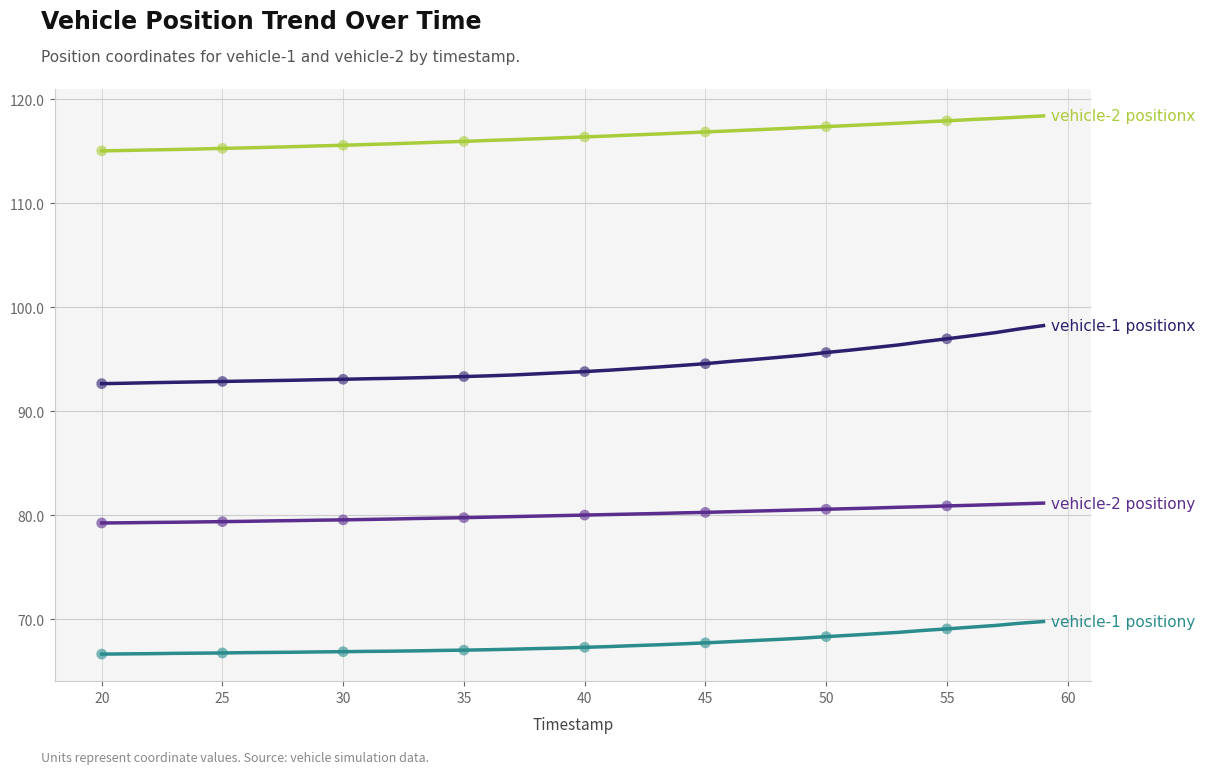

What is the smallest value displayed?

66.7